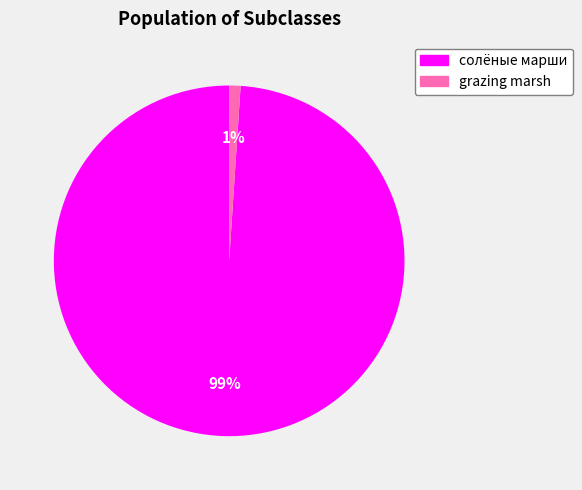

To the nearest percent, what is the average slice percentage?

50%